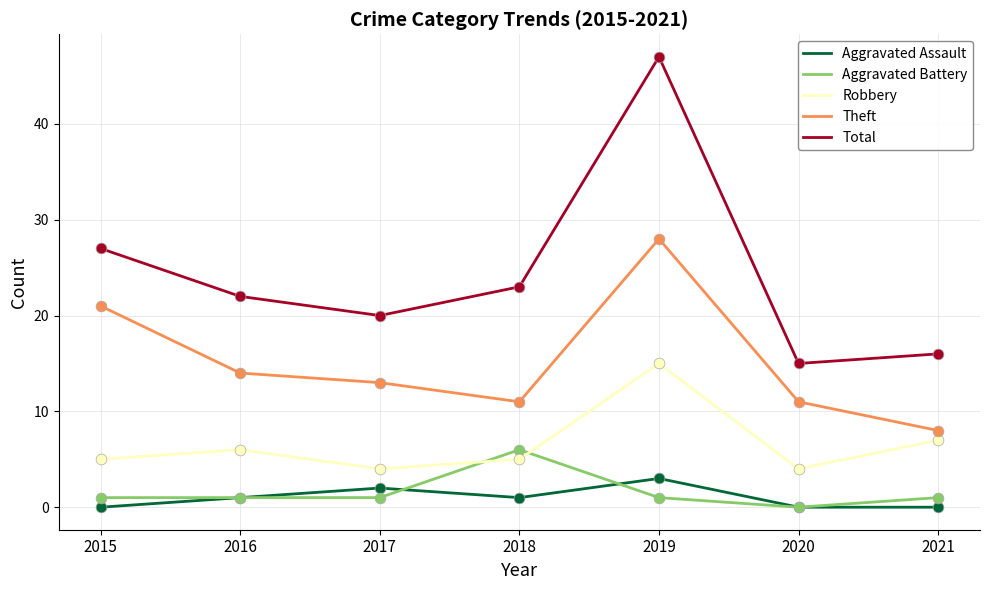

Which series has the largest range (max minus min)?

Total